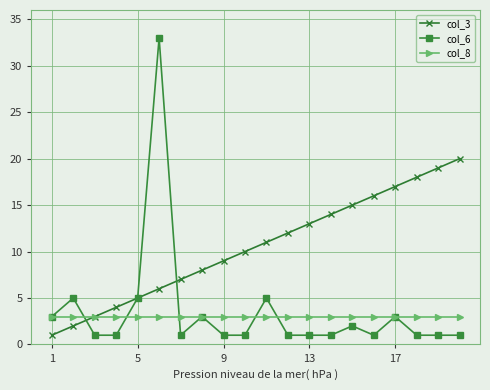

After their last crossing, which series has the higher values: col_3 or col_6?

col_3